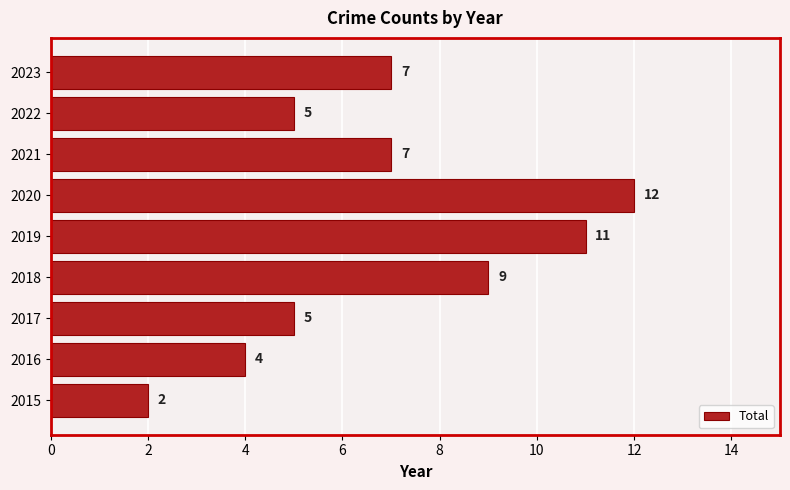

What is the difference between the second highest and second lowest values?

7